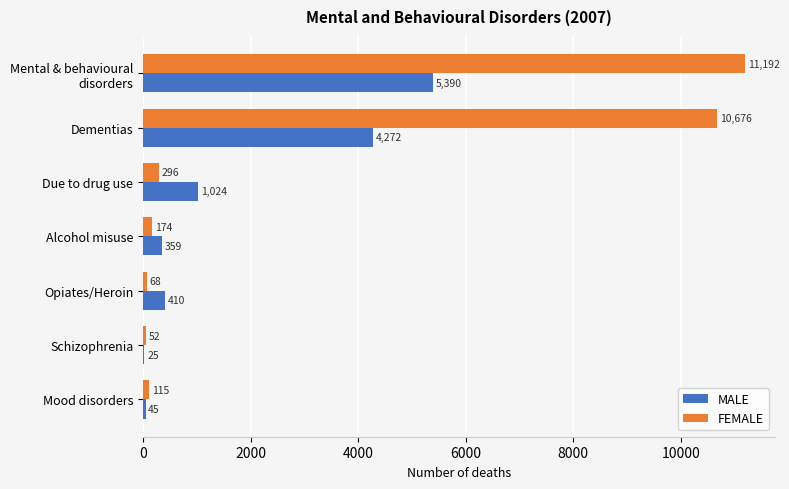

What is the greatest value displayed?

11192